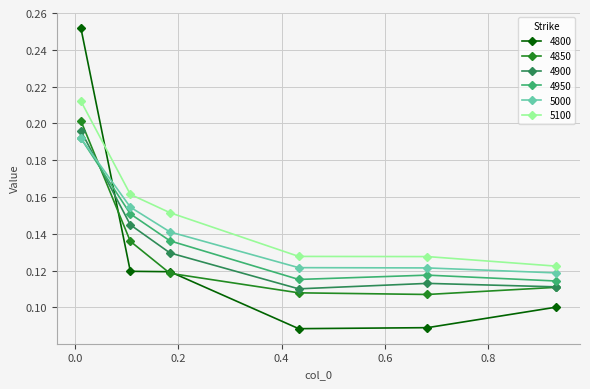

True or false: 5100 has more than 2 interior local peaks.

False